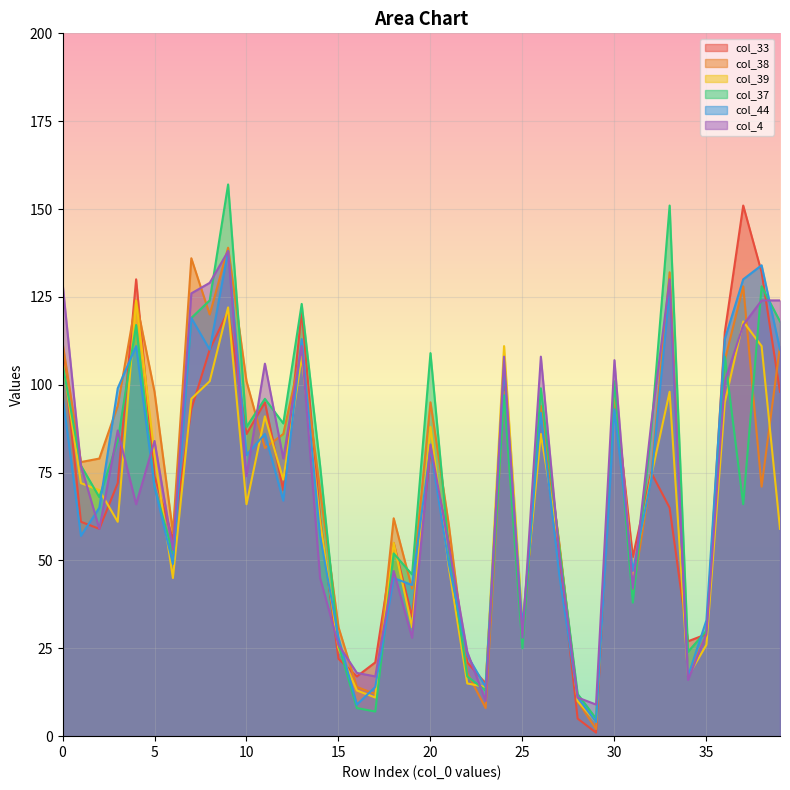

True or false: col_33 has a value of 24 at 23.

False